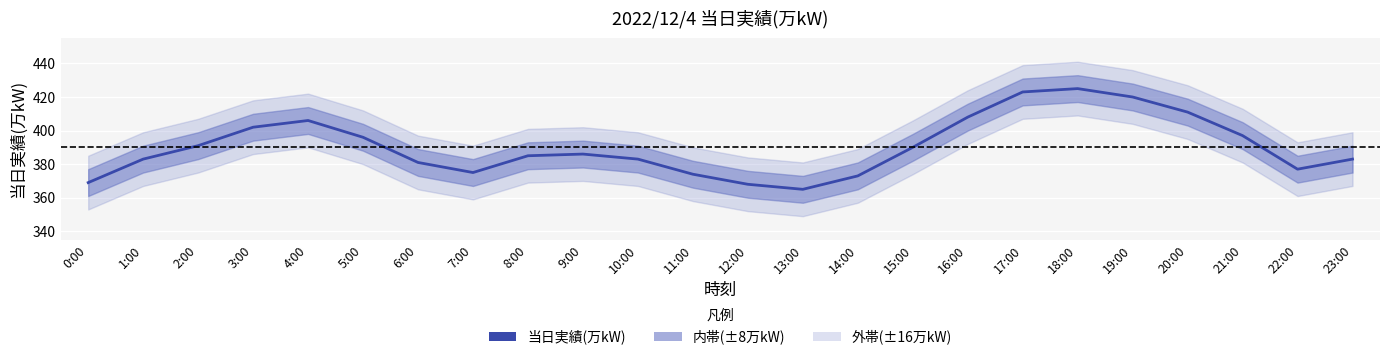

List the labels in order of value, smallest first.

13:00, 12:00, 0:00, 14:00, 11:00, 7:00, 22:00, 6:00, 1:00, 10:00, 23:00, 8:00, 9:00, 15:00, 2:00, 5:00, 21:00, 3:00, 4:00, 16:00, 20:00, 19:00, 17:00, 18:00